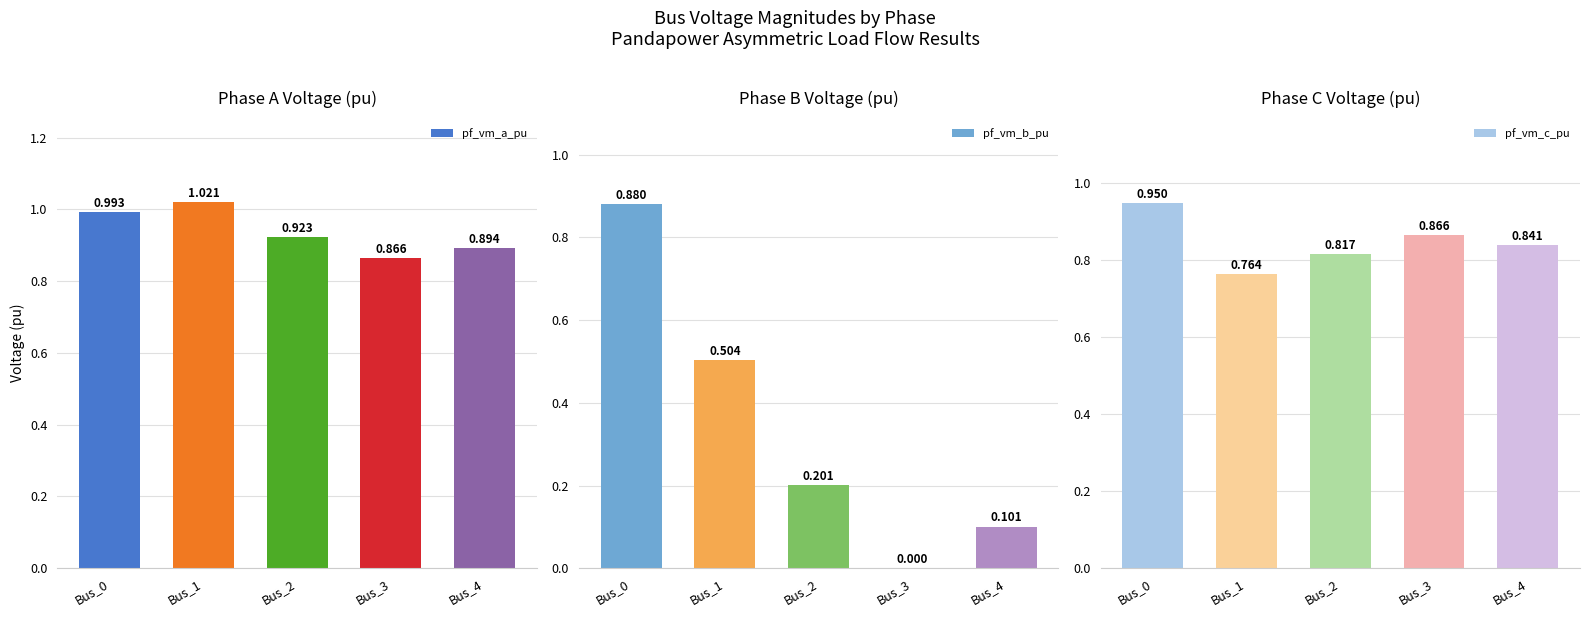

Reading right to left, list all the values displayed in this chart.

pf_vm_a_pu: 0.9	0.9	0.9	1.0	1.0
pf_vm_b_pu: 0.1	0.0	0.2	0.5	0.9
pf_vm_c_pu: 0.8	0.9	0.8	0.8	0.9